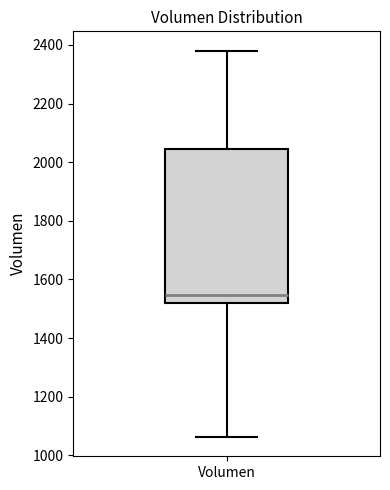

Read this box plot against the y-axis: the position of the median line, the range covered by the box, and the ends of both whiskers. The values are not printed on the chart, so give them approximately, as read against the axis.

median 1540, box 1520 to 2040, whiskers 1060 to 2380